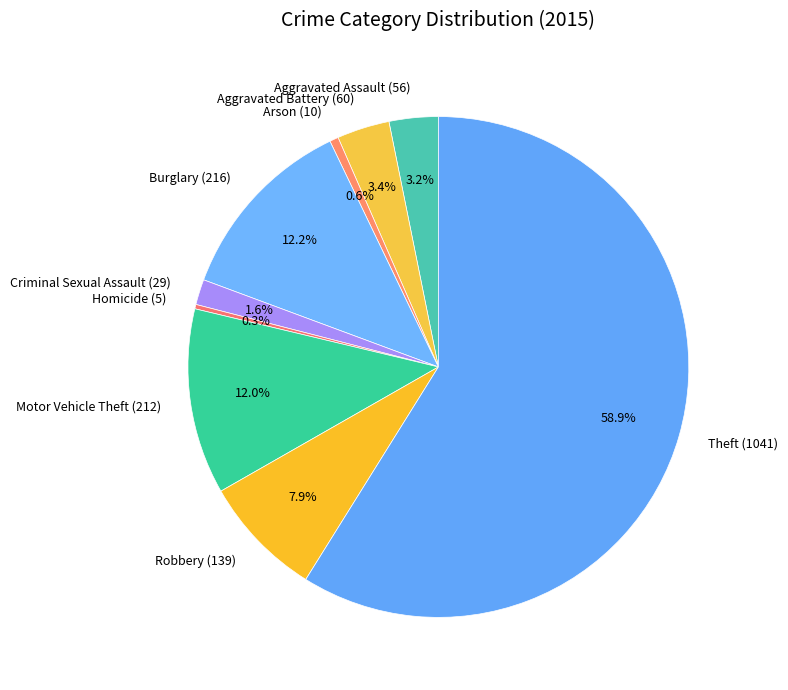

How many slices are in this pie chart?

9